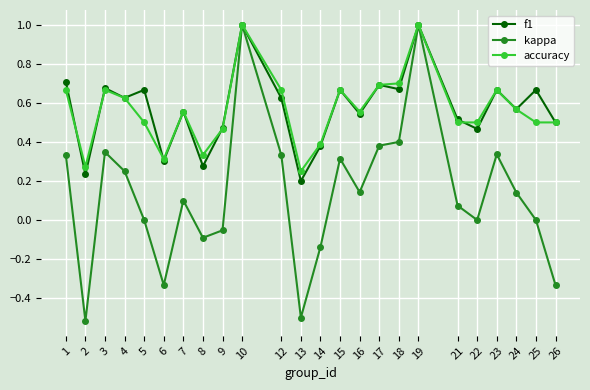

What is the highest value of the f1 series?

1.0